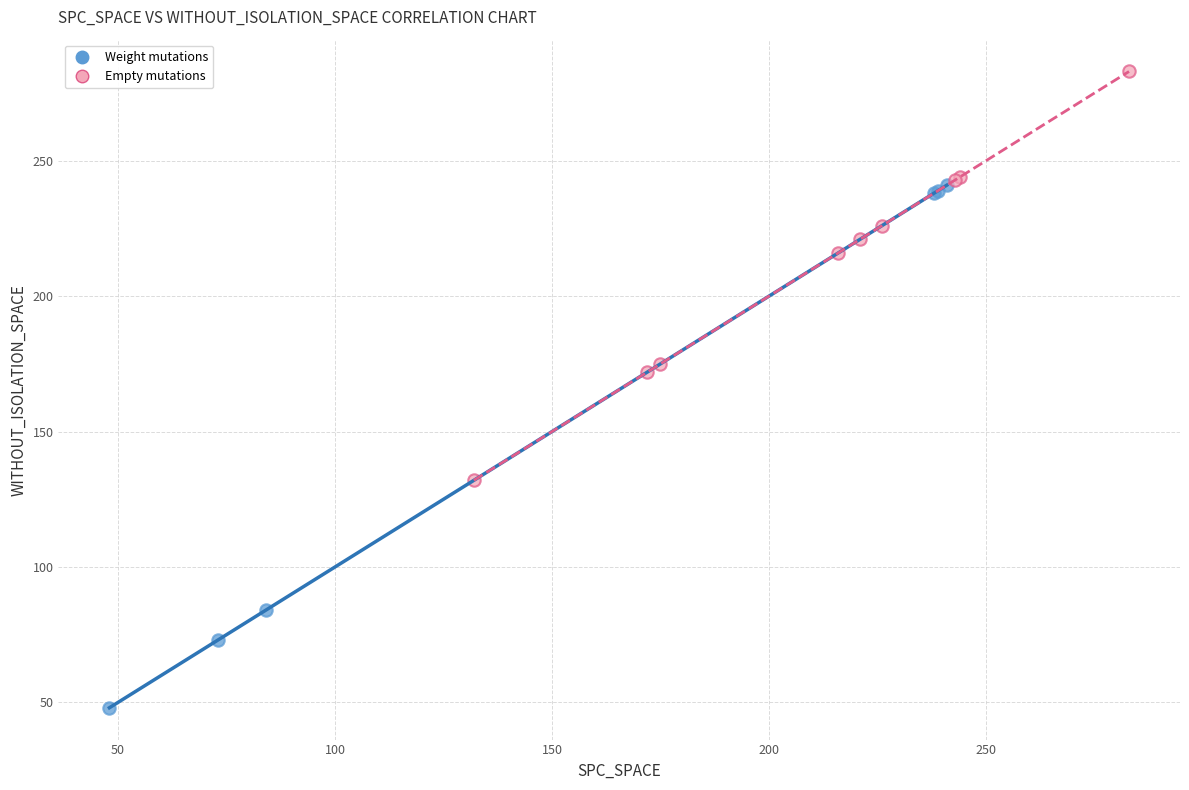

What are all the series names shown in the legend?

Weight mutations, Empty mutations